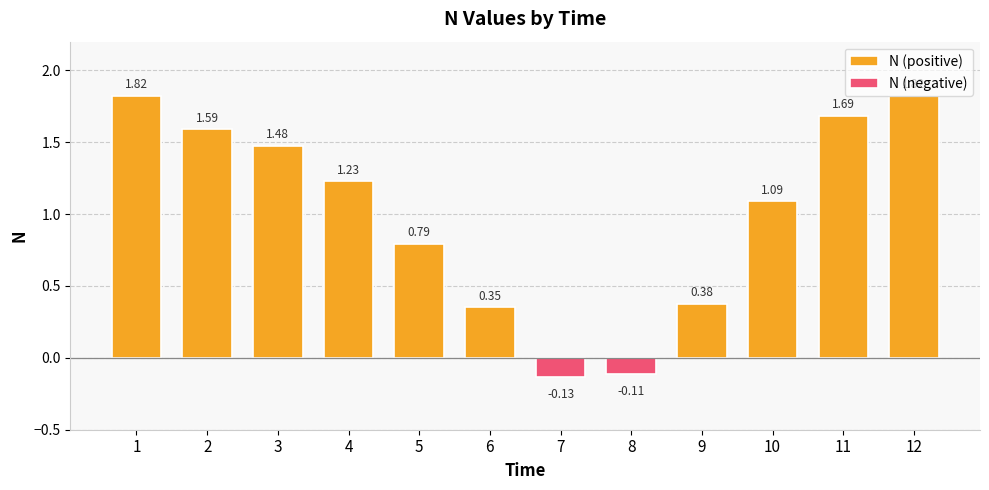

At which category does the chart reach its minimum across all series?

7